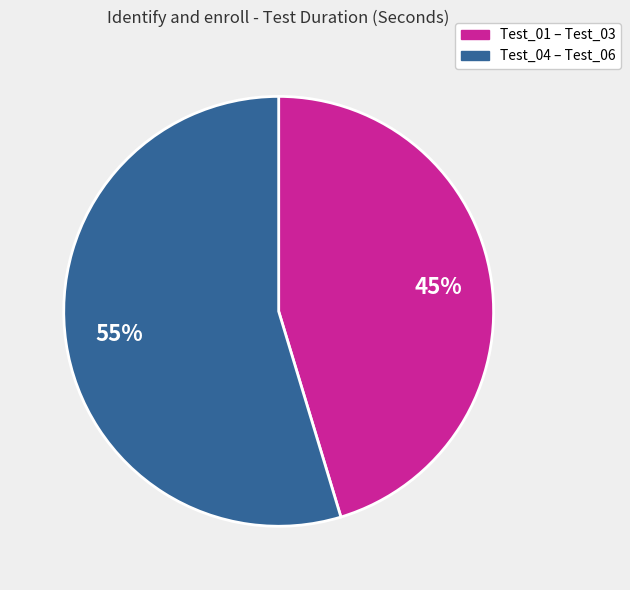

Is there any slice that represents more than half of the pie?

Yes